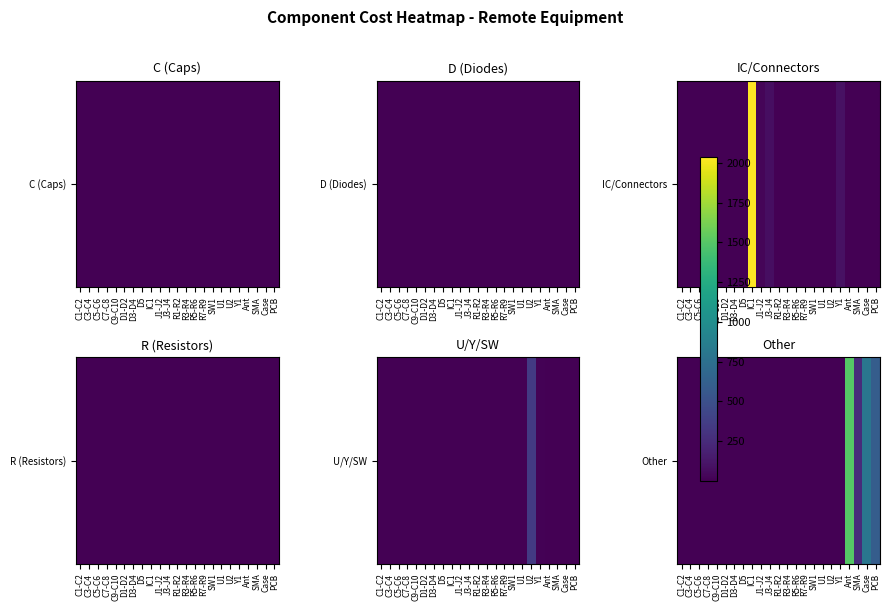

Which has a higher value, Ant or PCB?

Ant